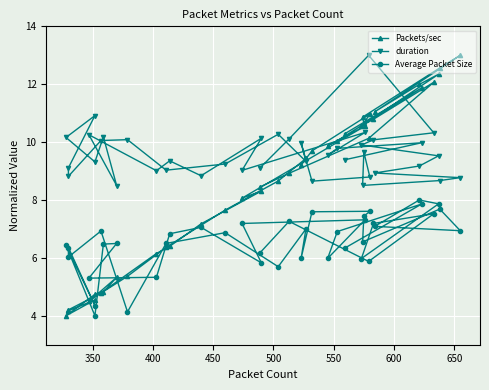

Count the number of categories in the chart.

40